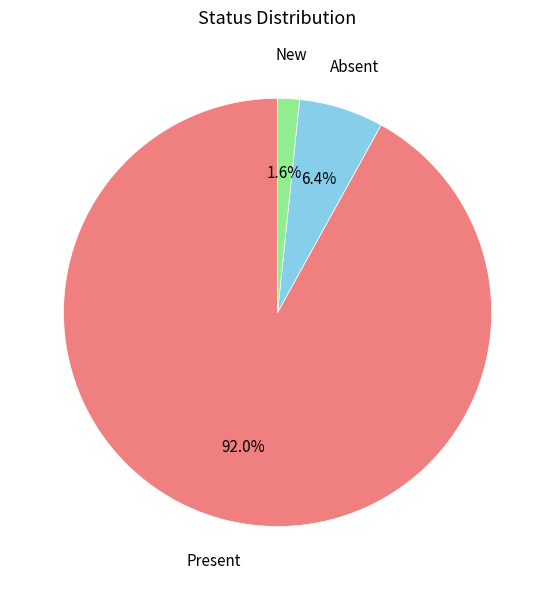

Which slice is the largest?

Present